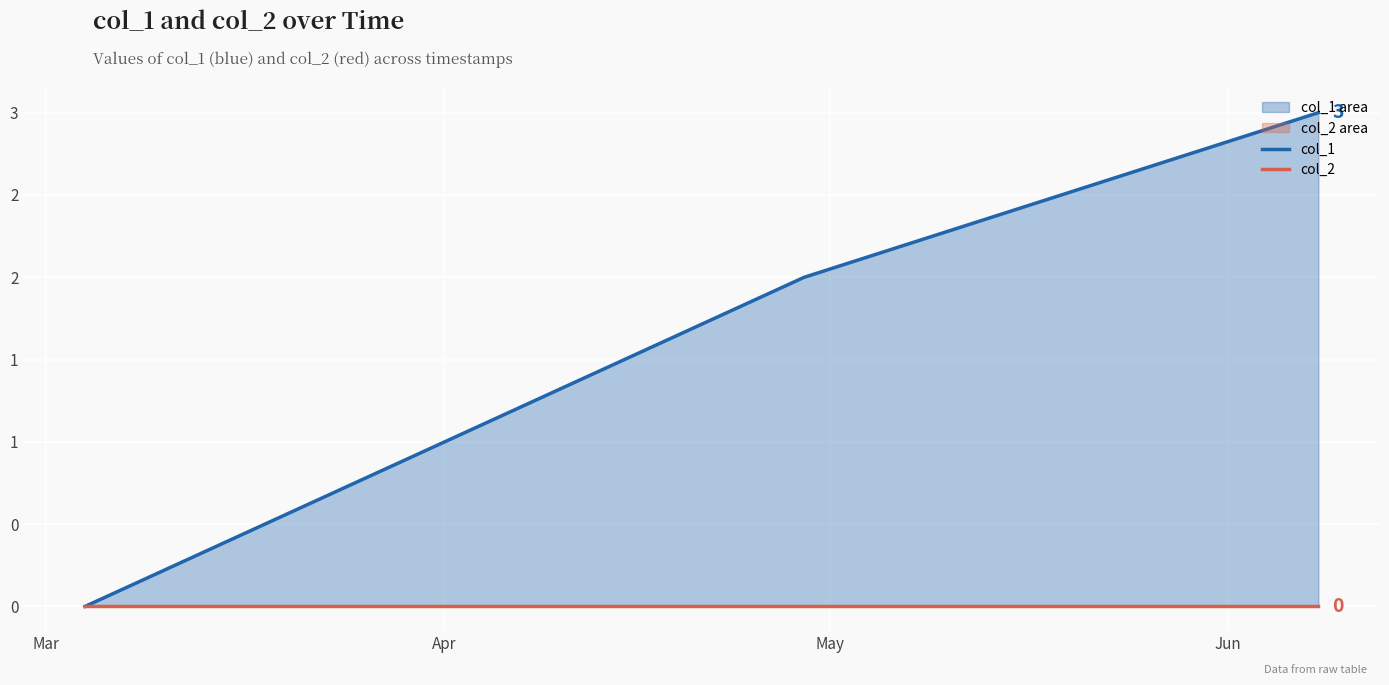

How many col_1 values are between 0 and 3?

3